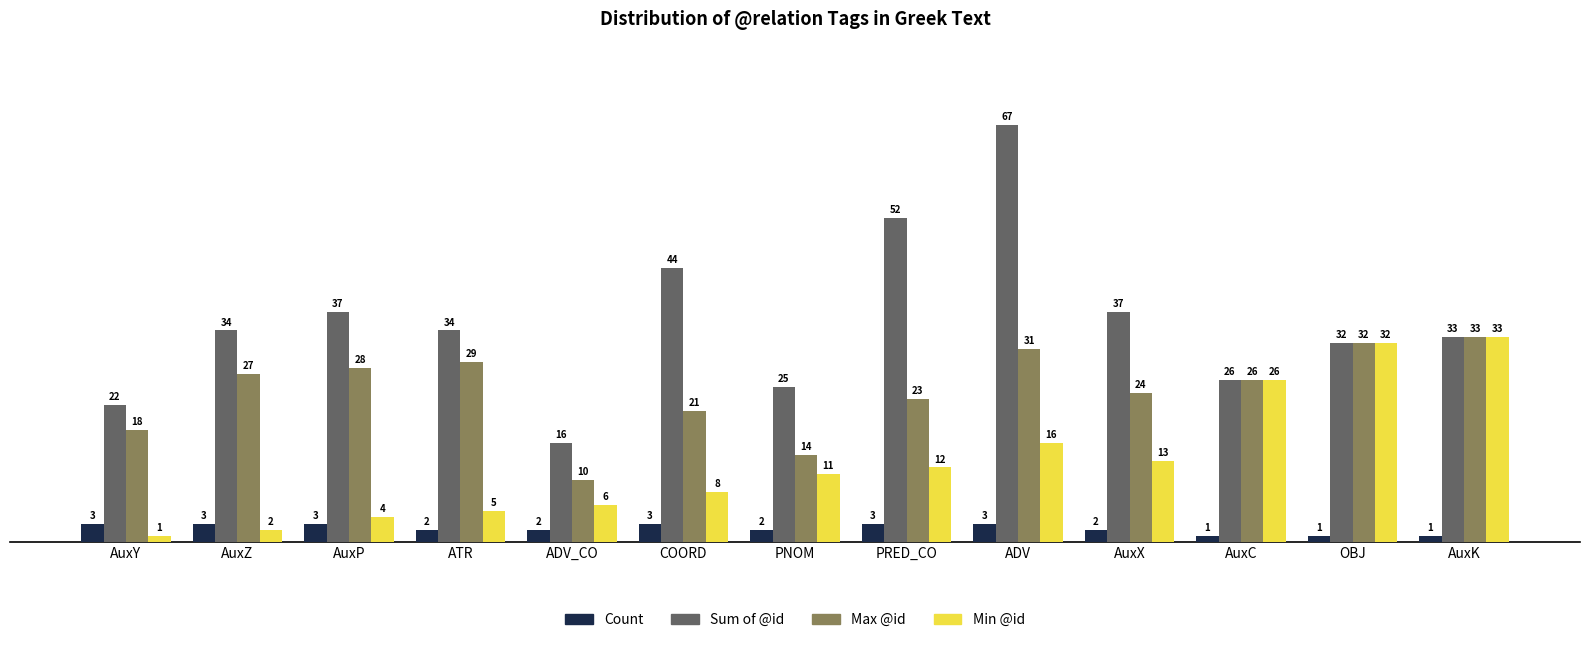

What are all the series names shown in the legend?

Count, Sum of @id, Max @id, Min @id